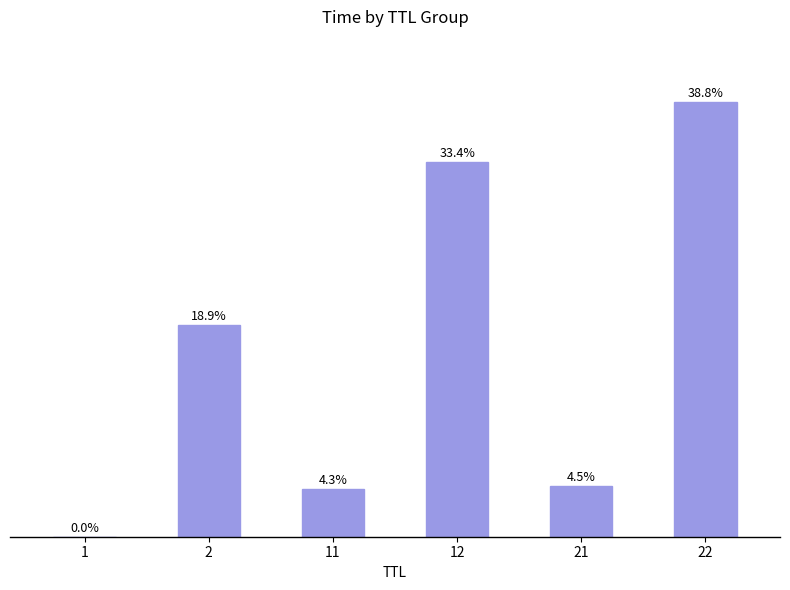

Where is the data nearest to the value 30?

2